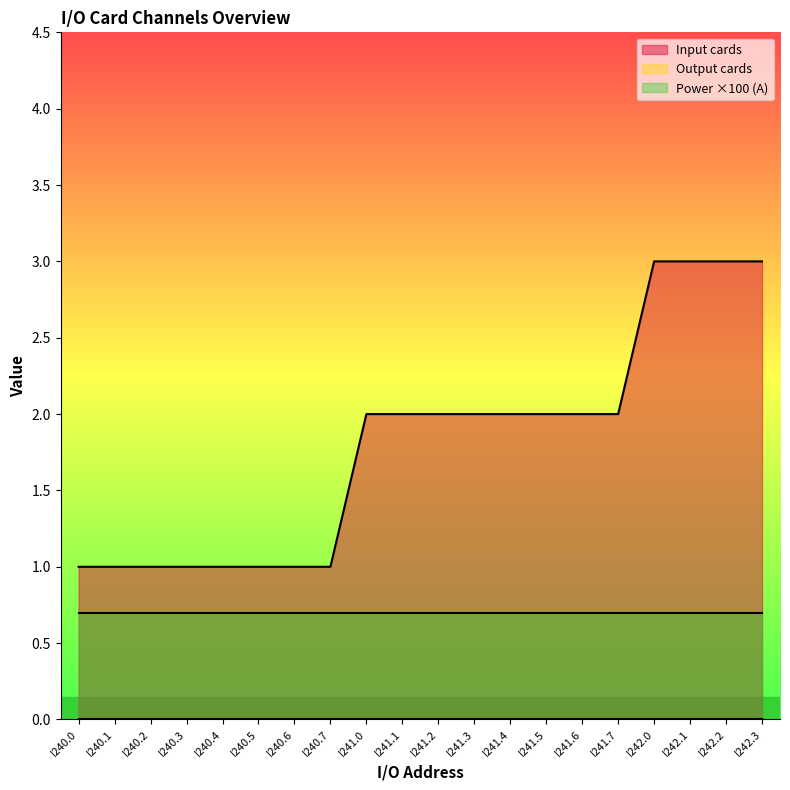

At which label does Input cards reach its peak?

I242.0